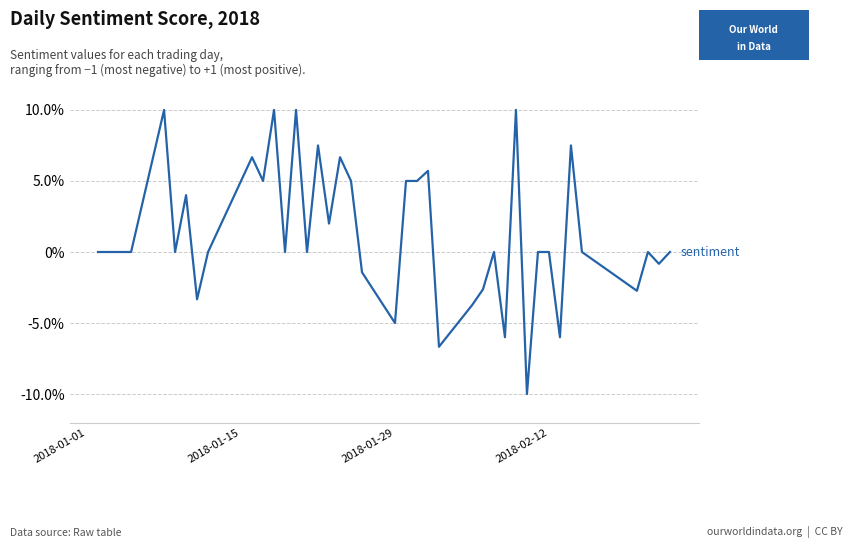

Does the chart display data point markers on the line(s)?

No